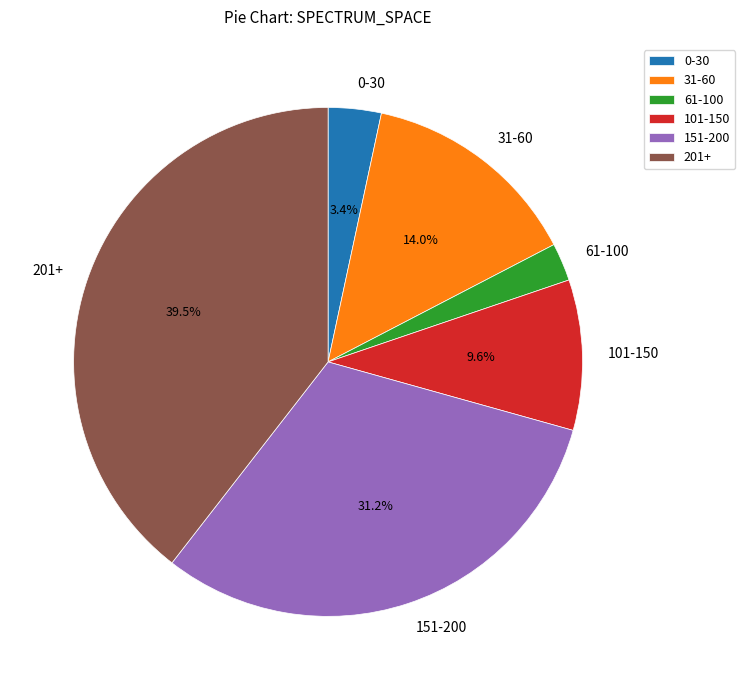

Which slice is the largest?

201+